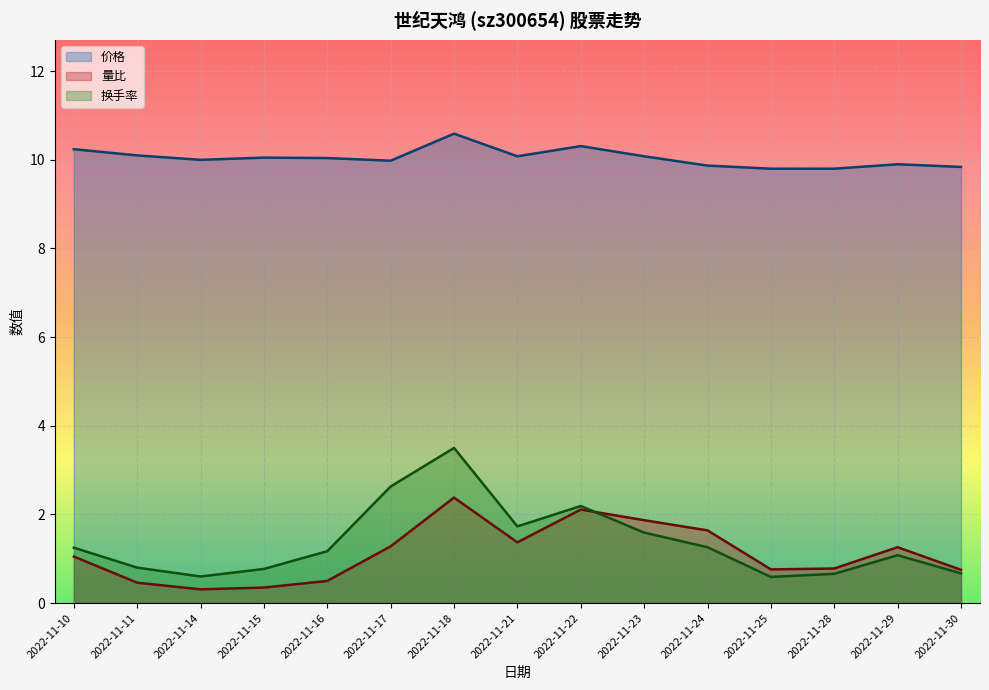

At which label is 换手率 closest to 2?

2022-11-22